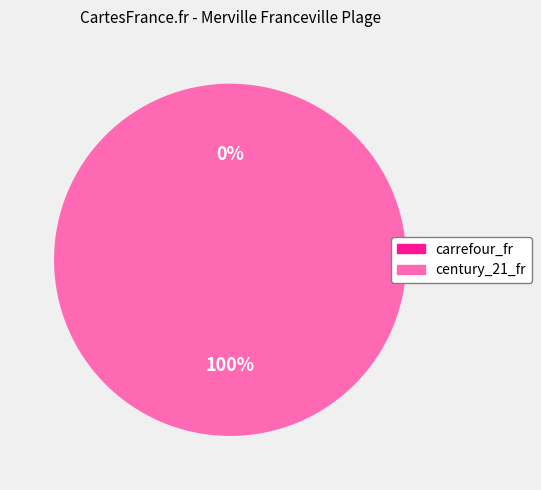

Is it true that century_21_fr is 91% of the pie?

False